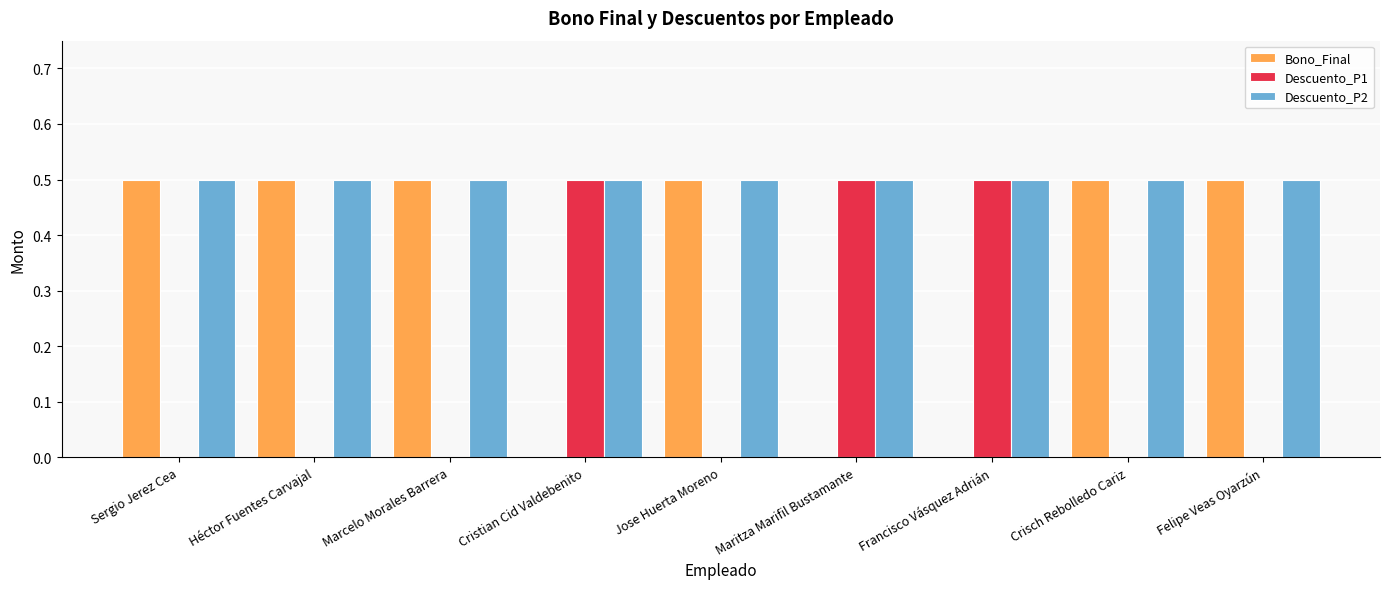

What is the total value across all series at Jose Huerta Moreno?

1.0